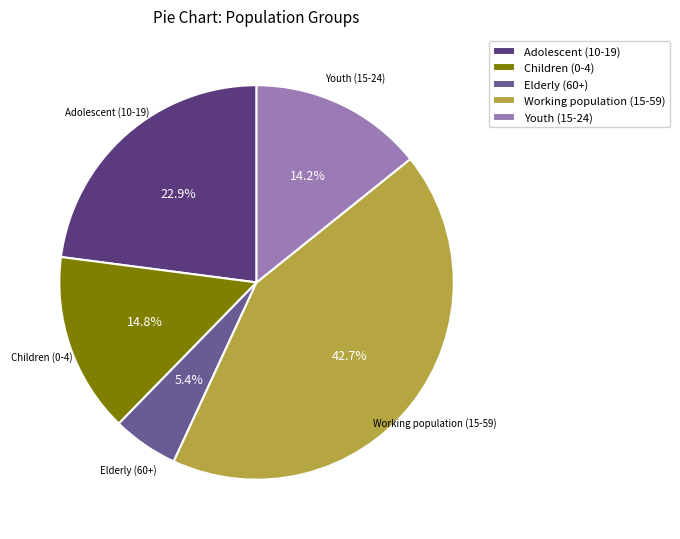

Approximately how many times larger is the value at Youth (15-24) compared to Adolescent (10-19)?

0.6